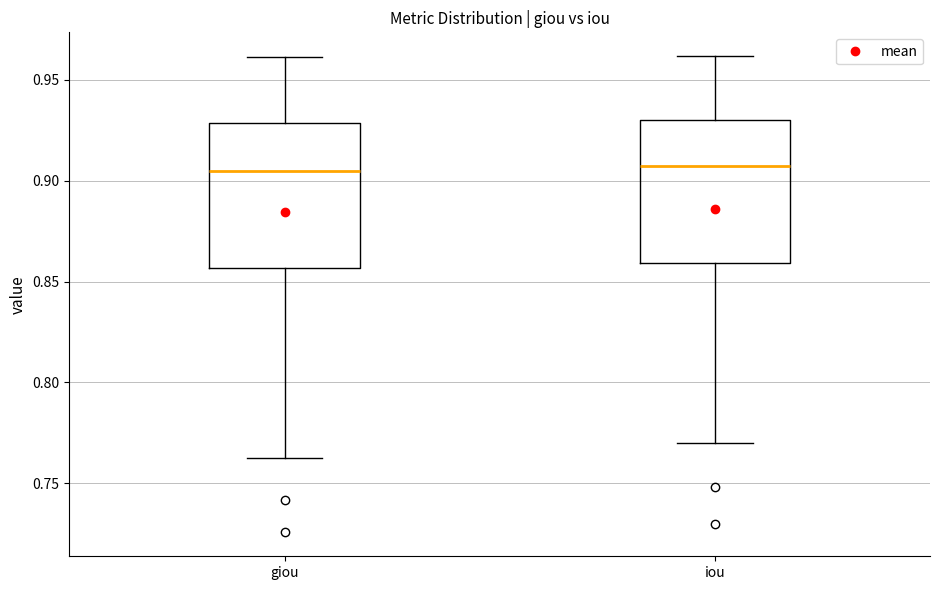

Reading left to right, transcribe this box plot: for each box, give where its median line is, the range the box spans, and where its two whiskers end, as read against the y-axis. The values are not printed on the chart, so give them approximately, as read against the axis.

giou: median 0.905, box 0.855 to 0.930, whiskers 0.765 to 0.960
iou: median 0.905, box 0.860 to 0.930, whiskers 0.770 to 0.960